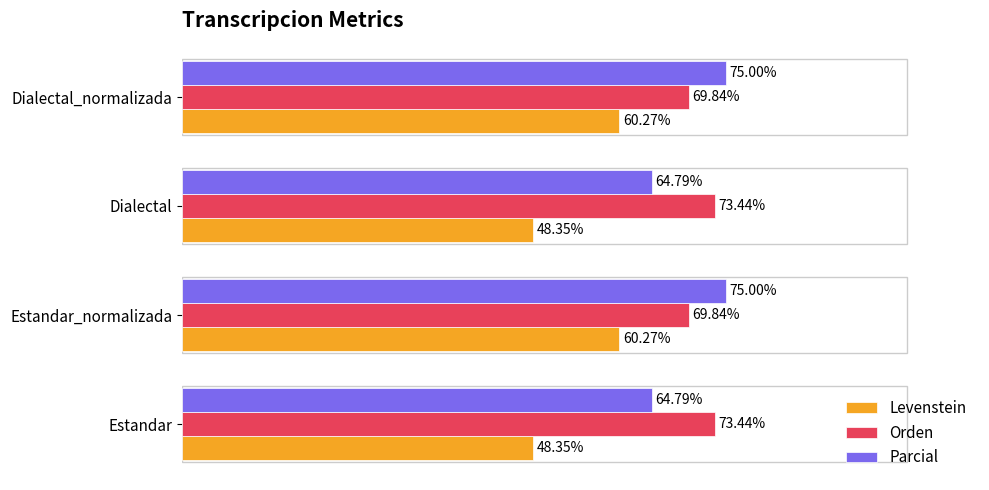

Rank the series by their maximum value, from lowest to highest.

Levenstein, Orden, Parcial